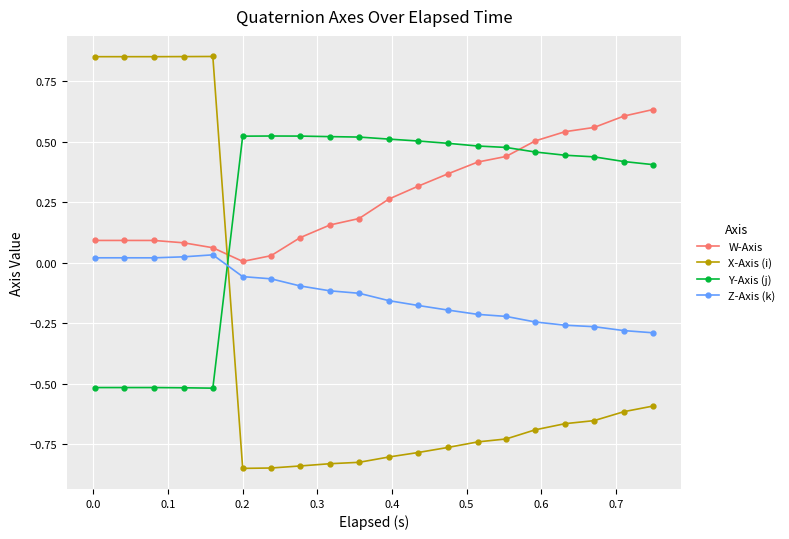

How many times do X-Axis (i) and W-Axis cross each other?

1